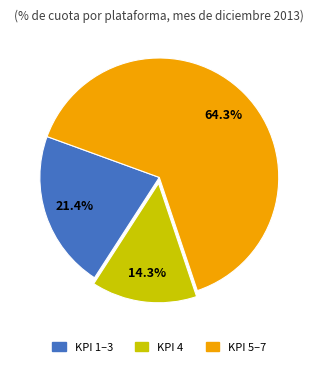

How many segments does this pie chart have?

3